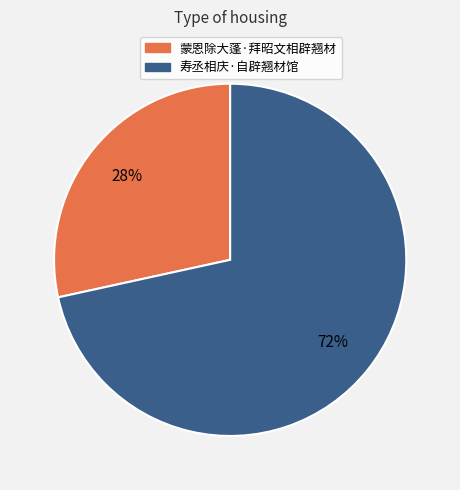

How many segments does this pie chart have?

2